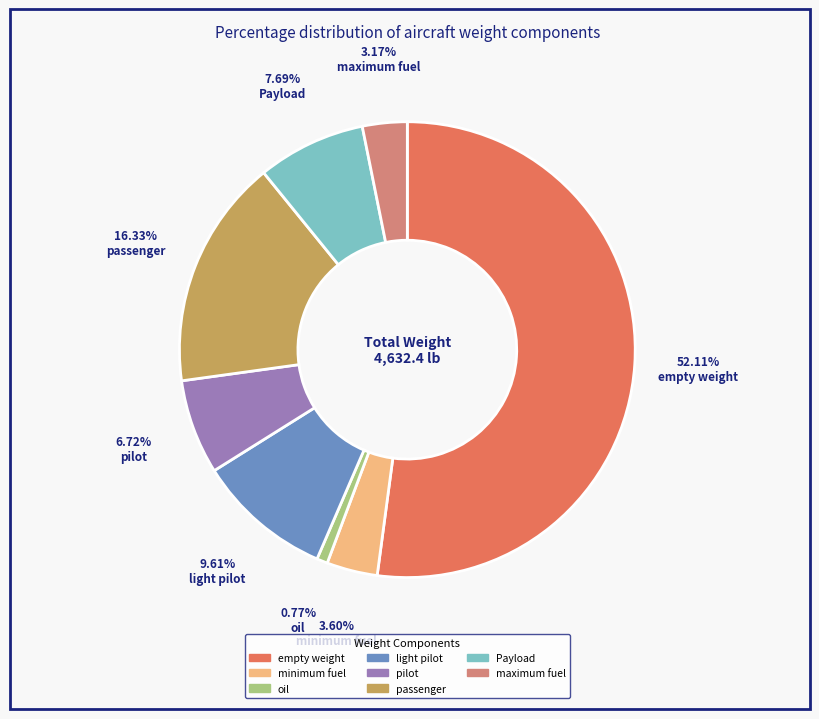

Is the sum of minimum fuel and Payload greater than half?

No